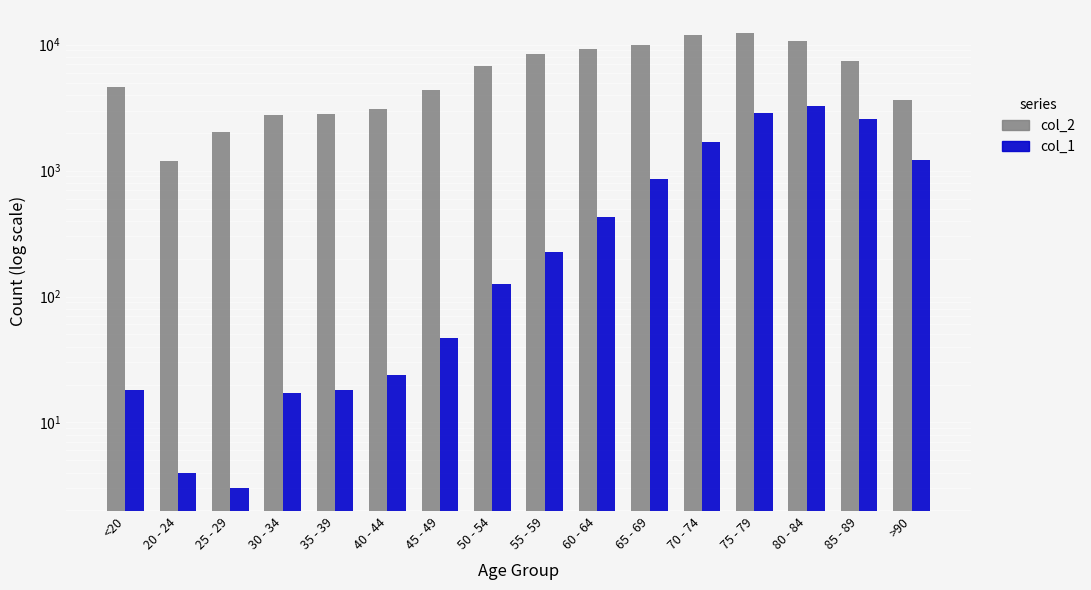

What are all the series names shown in the legend?

col_2, col_1